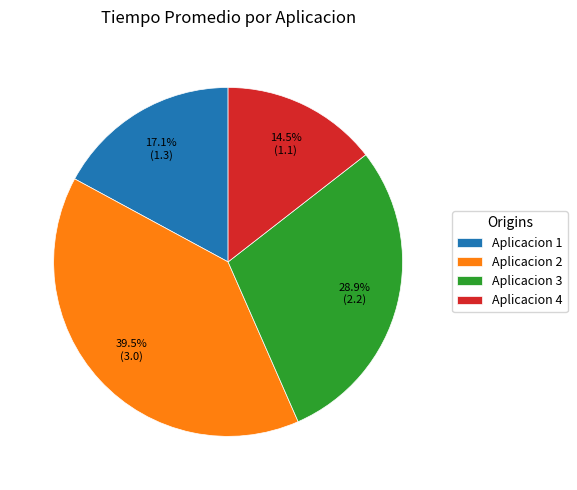

How much of the chart is everything except Aplicacion 4?

85.5%